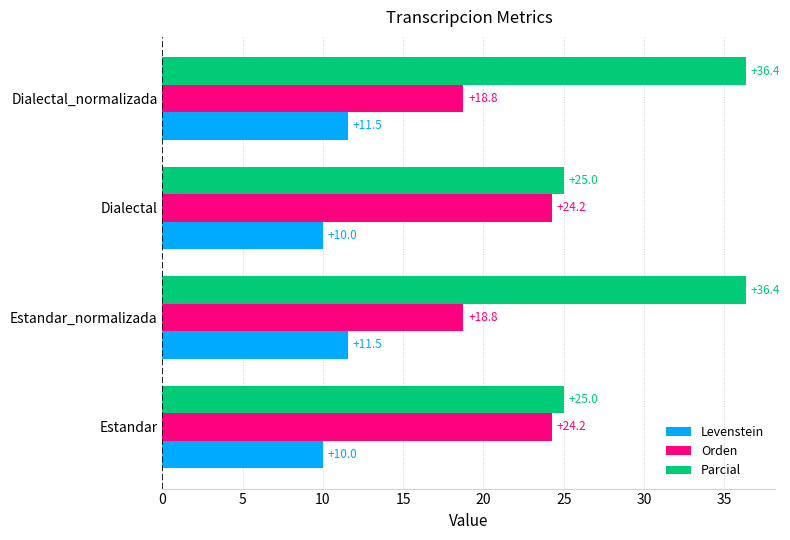

What is the difference between the second highest and minimum values in the Orden series?

5.5